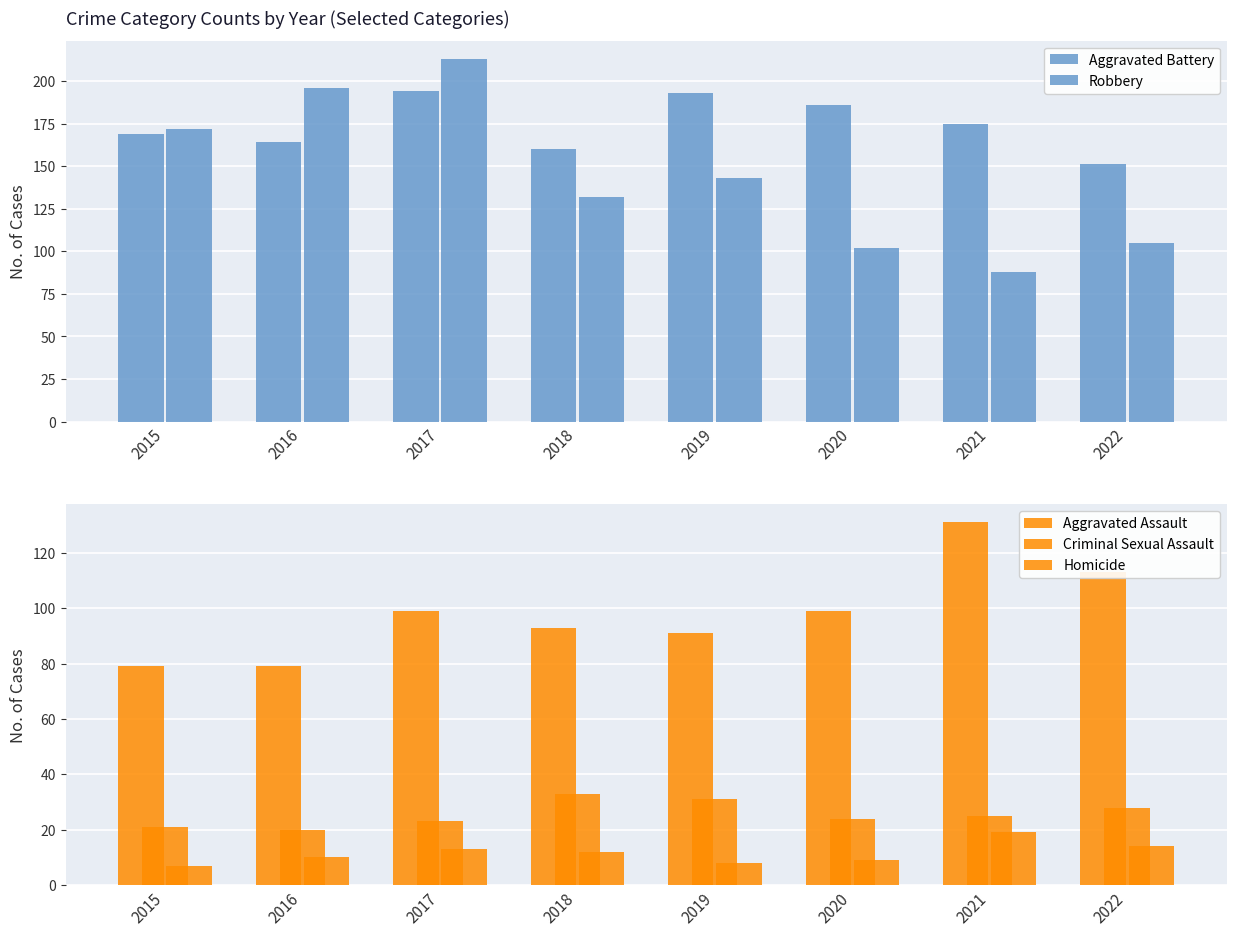

Is the value of Robbery at 2021 greater than the value of Homicide at 2018?

Yes